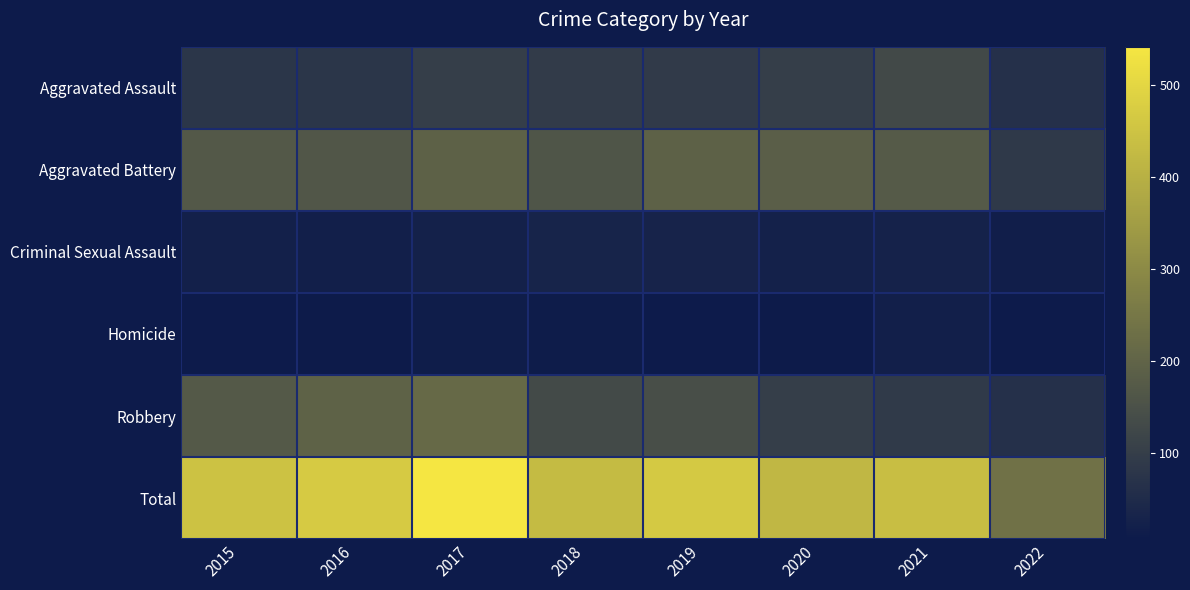

Which label corresponds to the smallest value in the chart?

2022